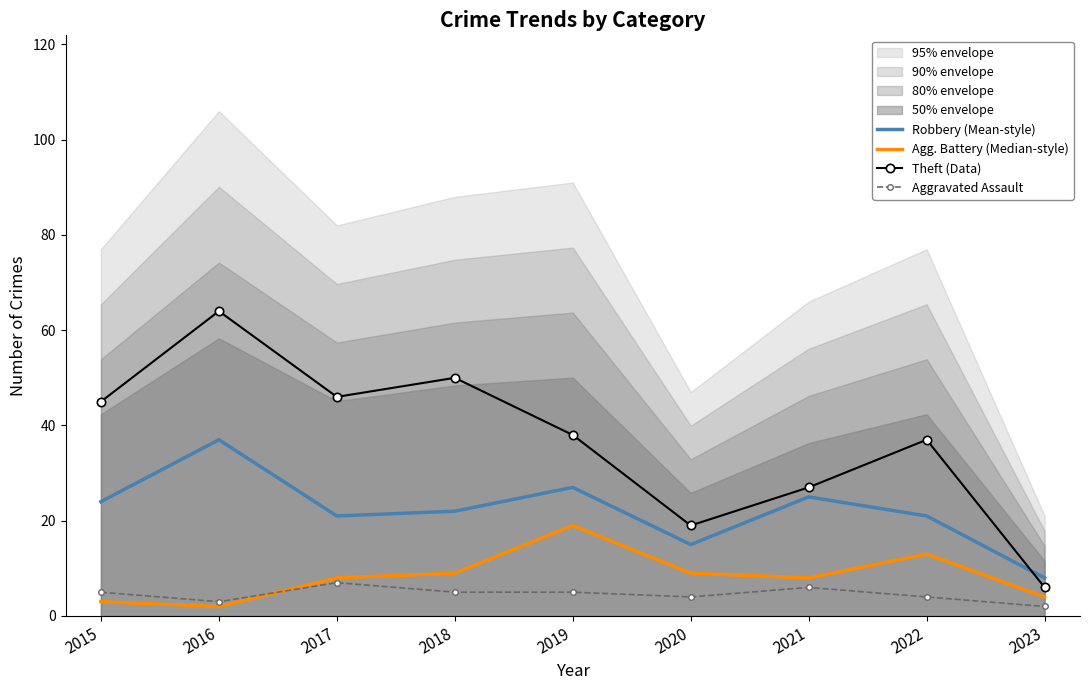

True or false: Robbery (Mean-style) and Agg. Battery (Median-style) intersect in this chart.

False